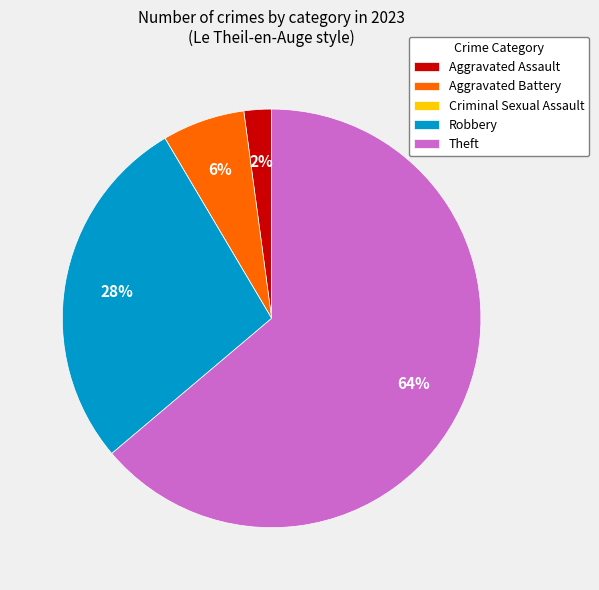

What percentage is the Aggravated Battery slice, to the nearest percent?

6%